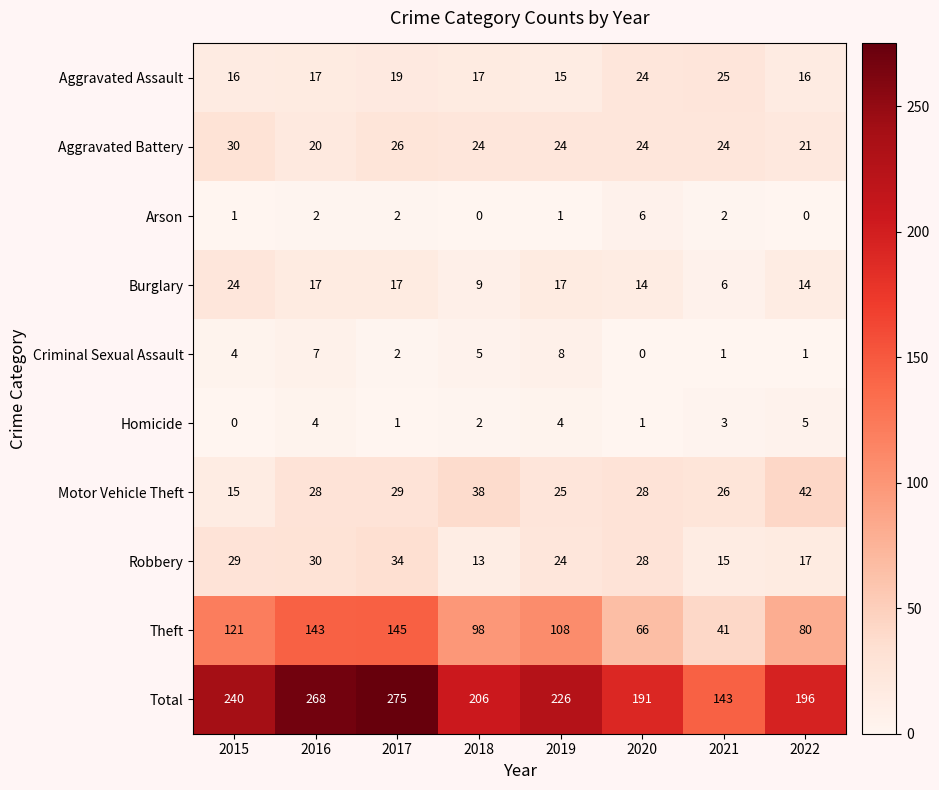

What is the greatest value displayed?

275